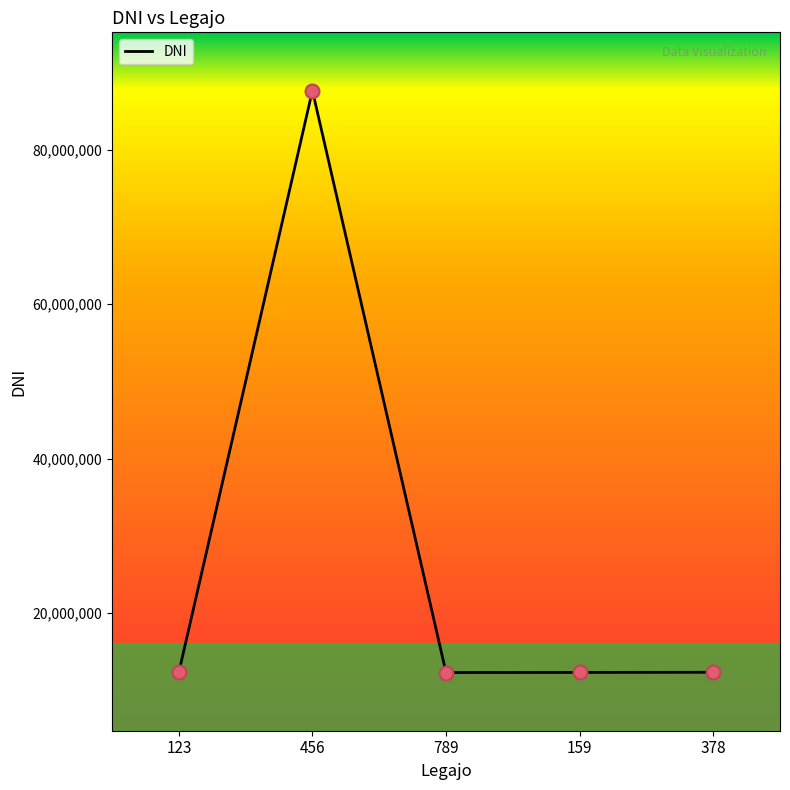

Approximately how many times larger is the value at 159 compared to 789?

1.0